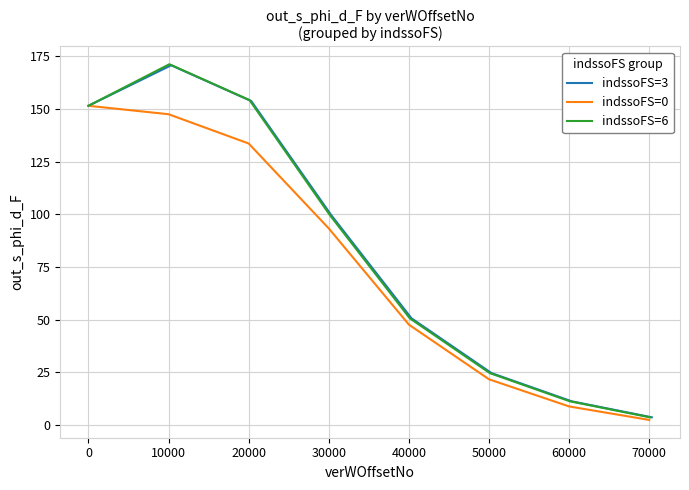

What is the difference between the maximum and second lowest values in the indssoFS=0 series?

142.8